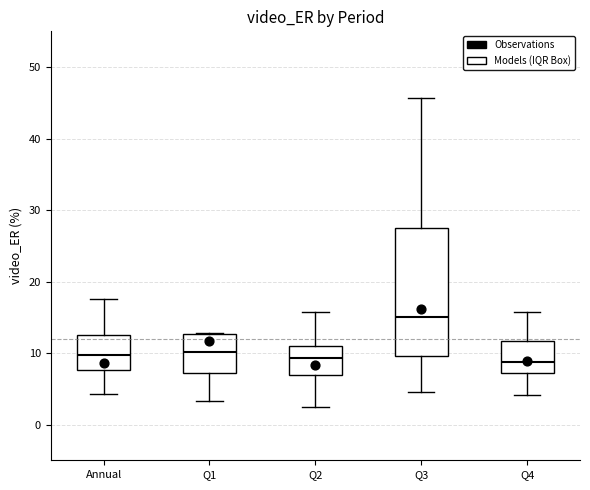

Reading left to right, transcribe this box plot: for each box, give where its median line is, the range the box spans, and where its two whiskers end, as read against the y-axis. The values are not printed on the chart, so give them approximately, as read against the axis.

Annual: median 10, box 8 to 13, whiskers 4 to 17
Q1: median 10, box 7 to 13, whiskers 3 to 13
Q2: median 9, box 7 to 11, whiskers 2 to 16
Q3: median 15, box 10 to 28, whiskers 5 to 46
Q4: median 9, box 7 to 12, whiskers 4 to 16